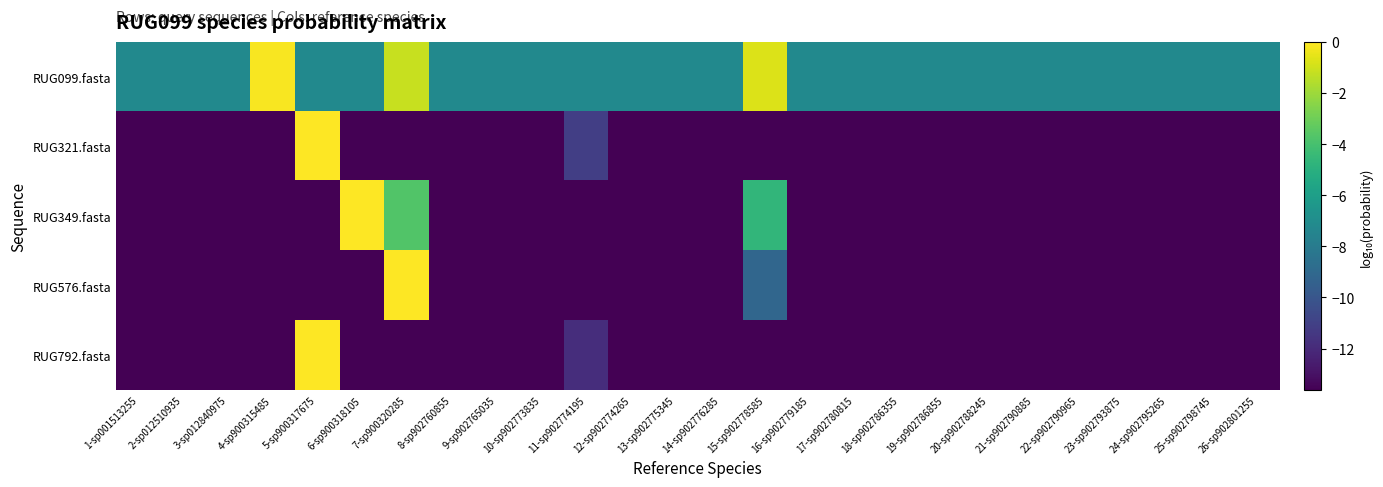

Rank the series by their maximum value, from lowest to highest.

RUG099.fasta, RUG349.fasta, RUG576.fasta, RUG321.fasta, RUG792.fasta